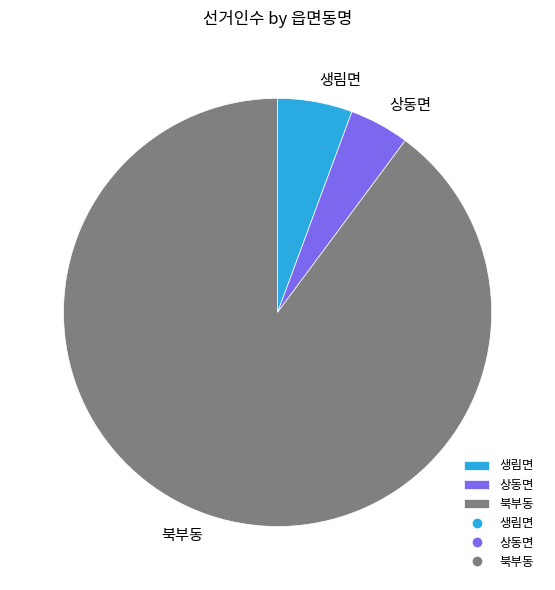

What is the smallest slice in the pie chart?

상동면